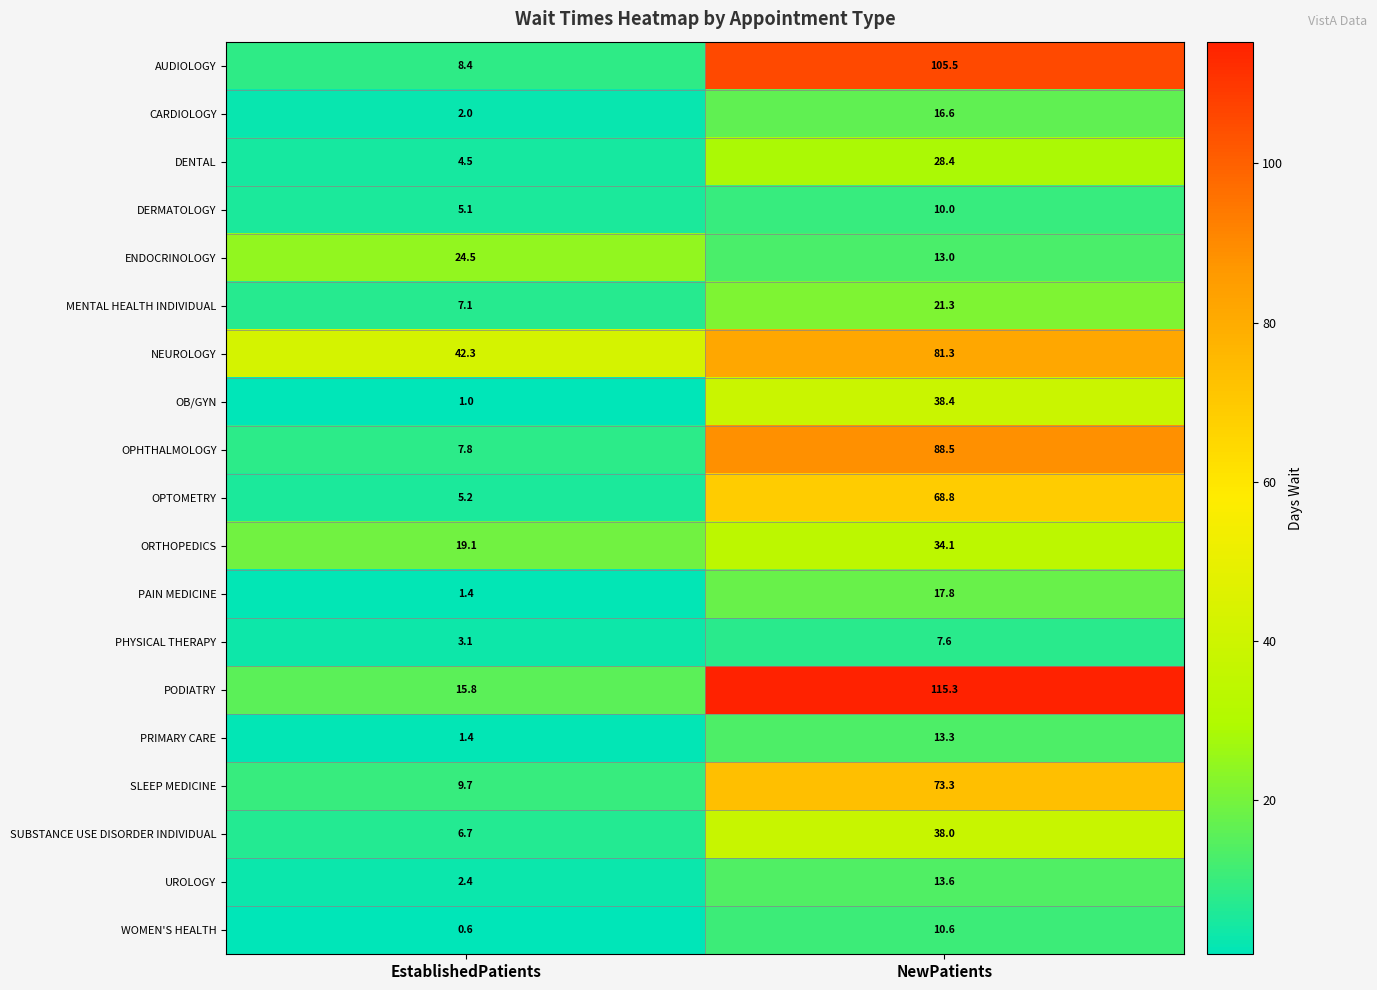

Which series has the largest total across all categories?

PODIATRY